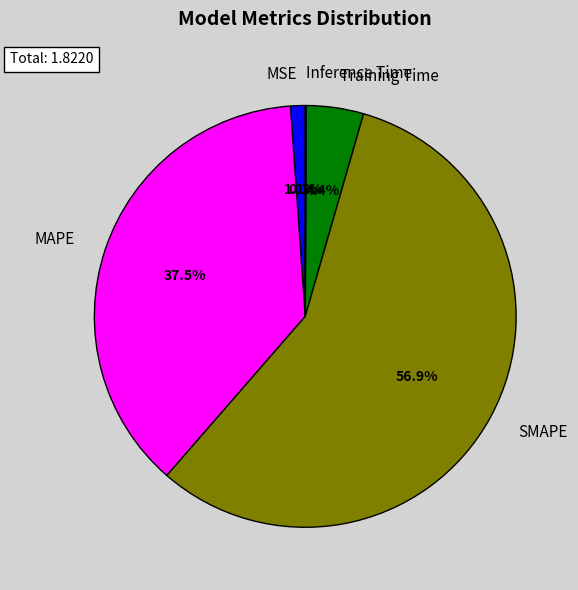

Is the sum of Training Time and SMAPE greater than half?

Yes